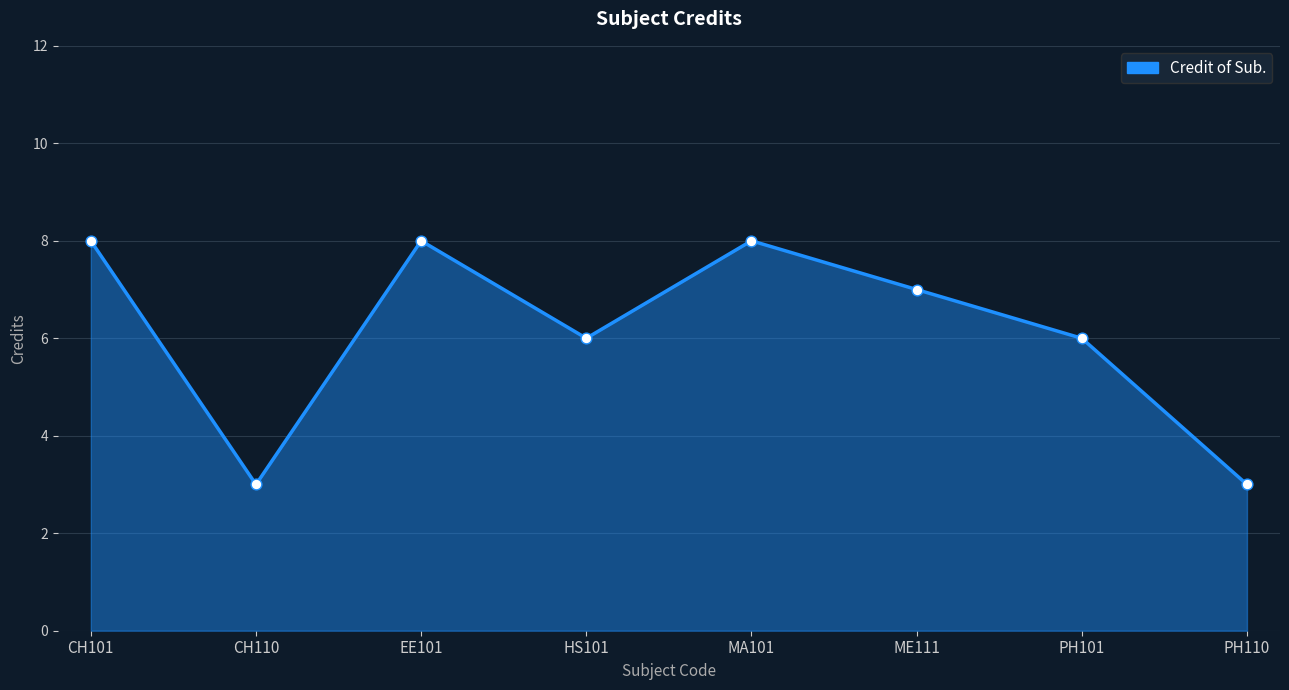

What is the ratio of the value at CH101 to the value at EE101?

1.0